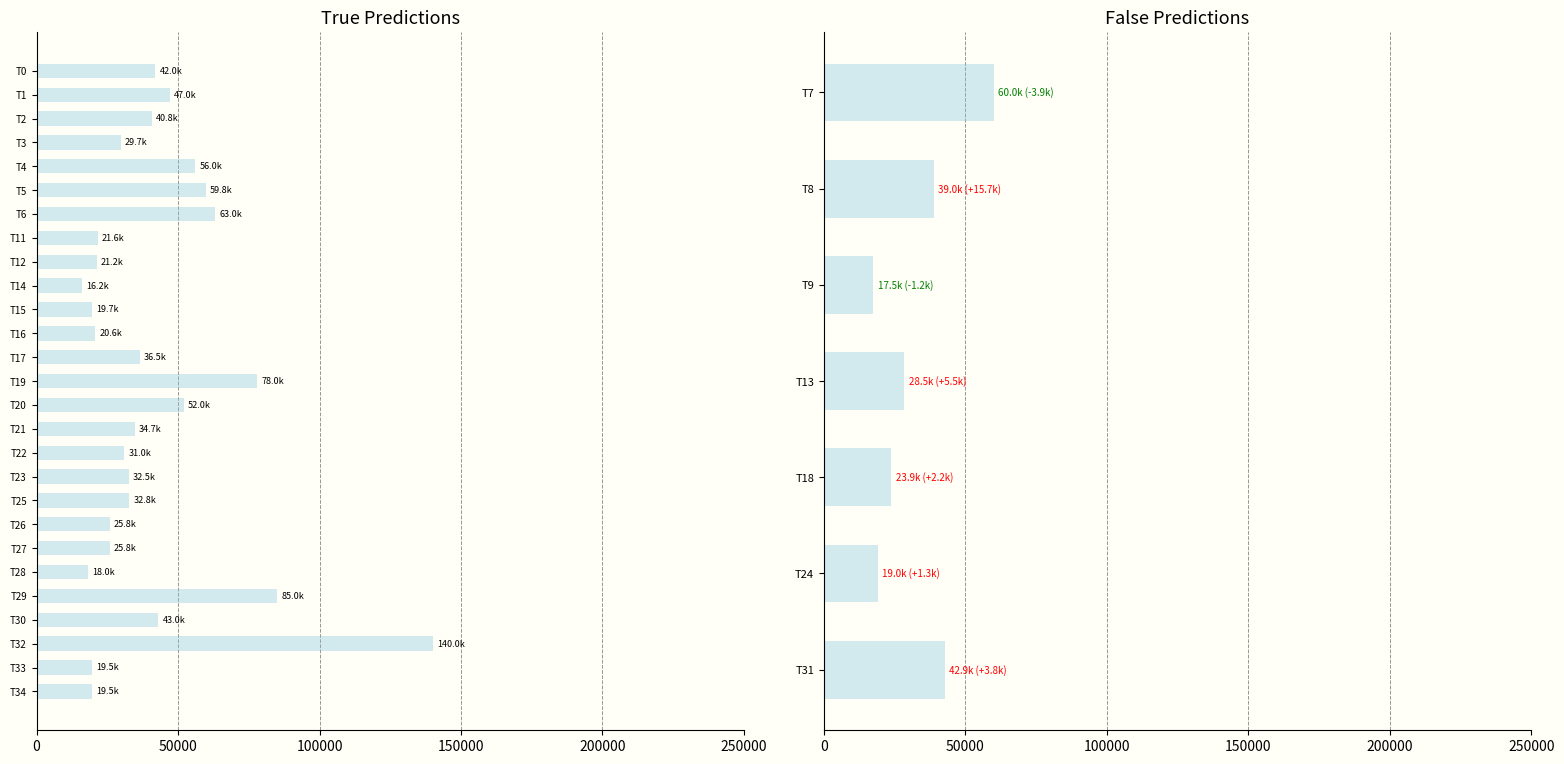

What is the value of the 5th bar from the left?

23900.0